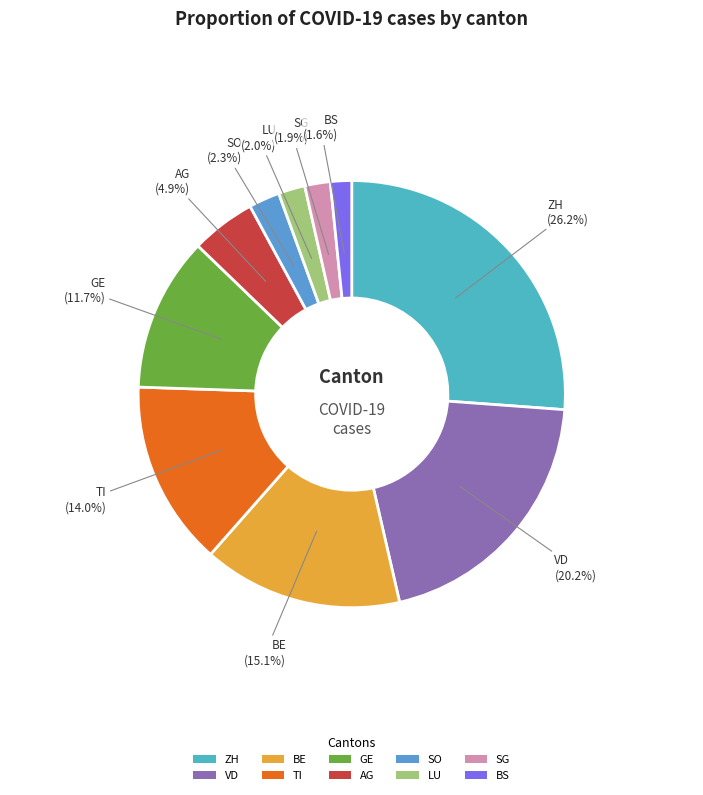

To the nearest percent, what portion does TI represent?

14%